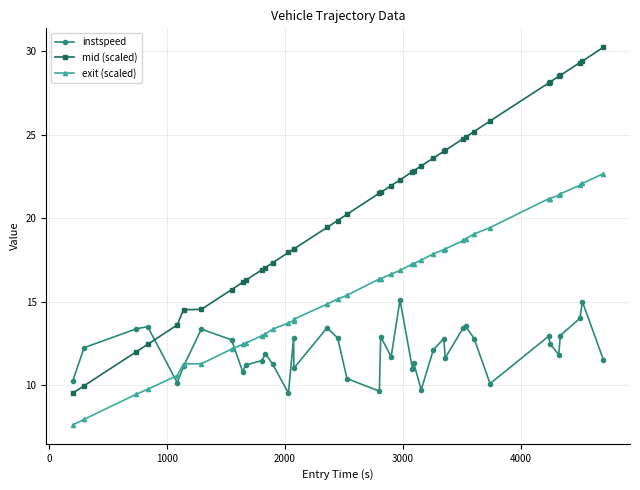

Which series ends up on top after the final intersection of mid (scaled) and instspeed?

mid (scaled)